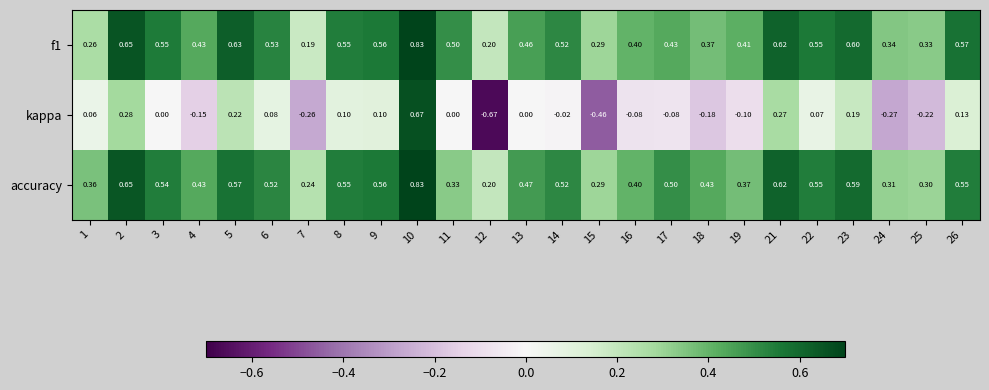

Which series has the largest range (max minus min)?

kappa